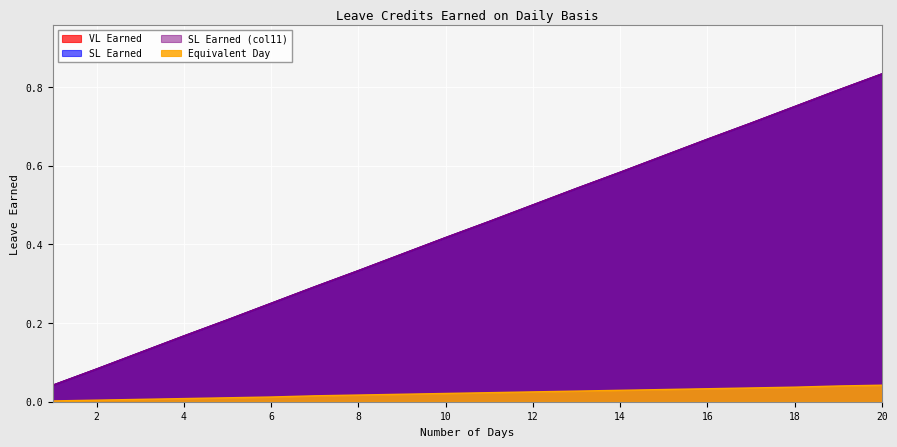

What is the total value across all series at 1?

0.1